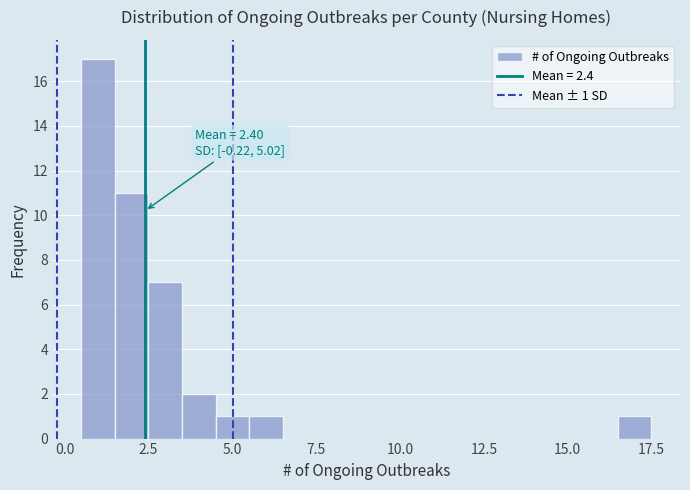

Read against the x-axis, roughly where is the centre of the tallest bar?

1.0